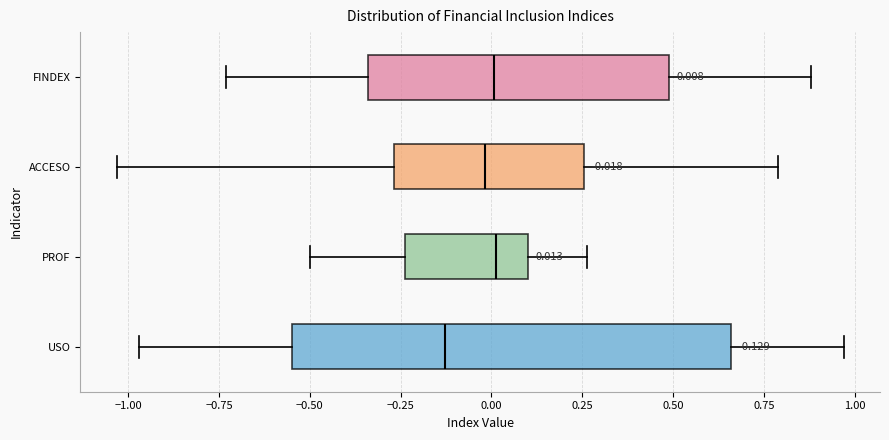

Which box's median line is the furthest to the left?

USO